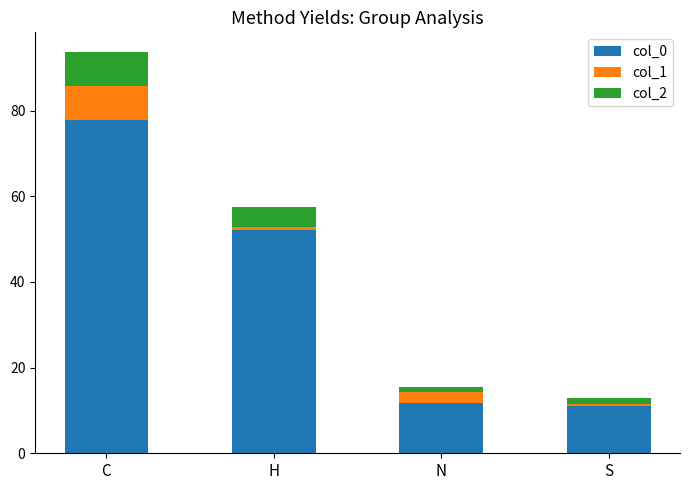

True or false: col_0 has a value of 11.7 at N.

True